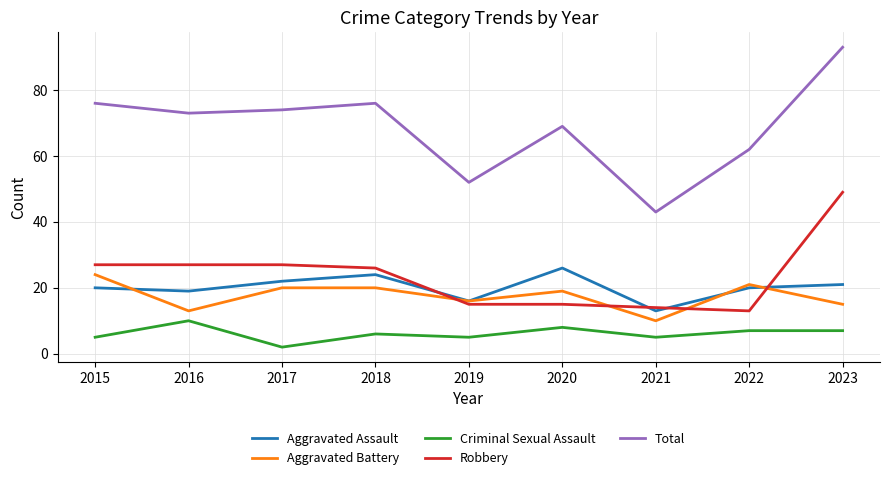

Is it true that Criminal Sexual Assault equals 7 at 2022?

True